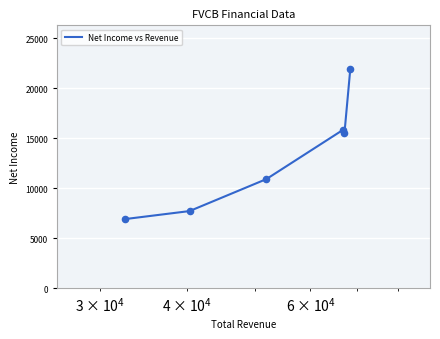

What is the difference between the maximum and minimum values?

15000